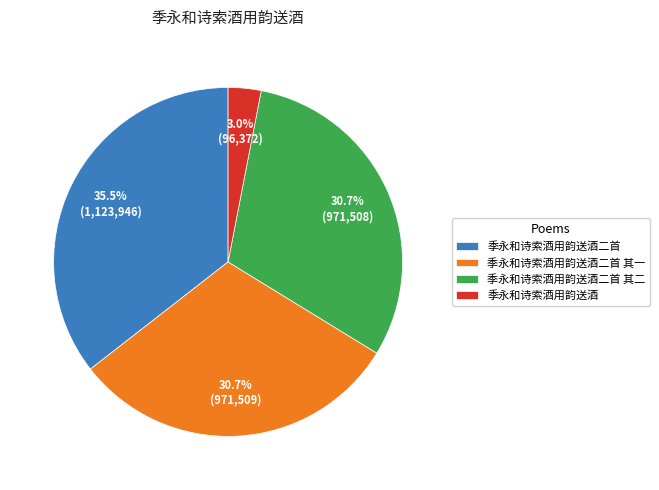

Between 季永和诗索酒用韵送酒 and 季永和诗索酒用韵送酒二首 其一, which is larger?

季永和诗索酒用韵送酒二首 其一